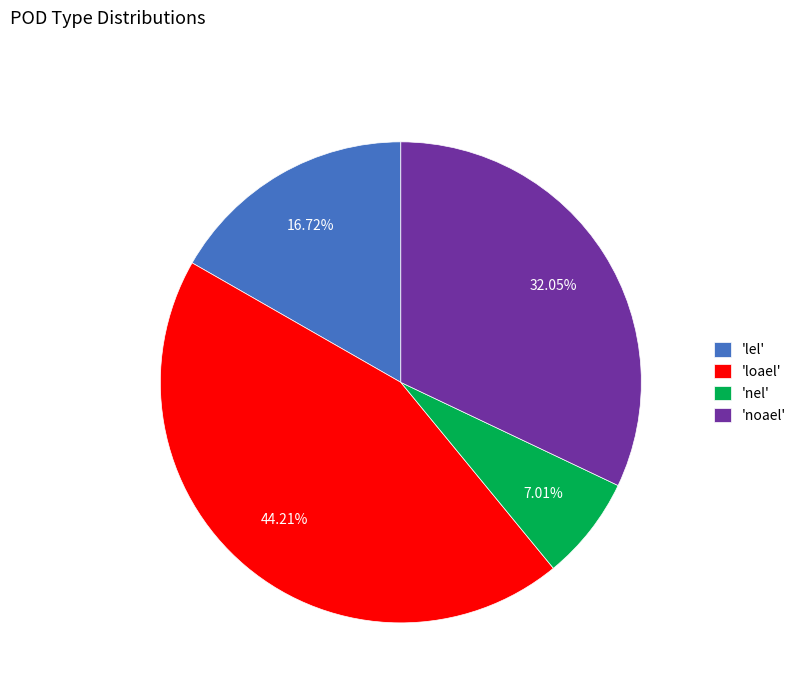

Which category has the smallest portion of the pie?

'nel'